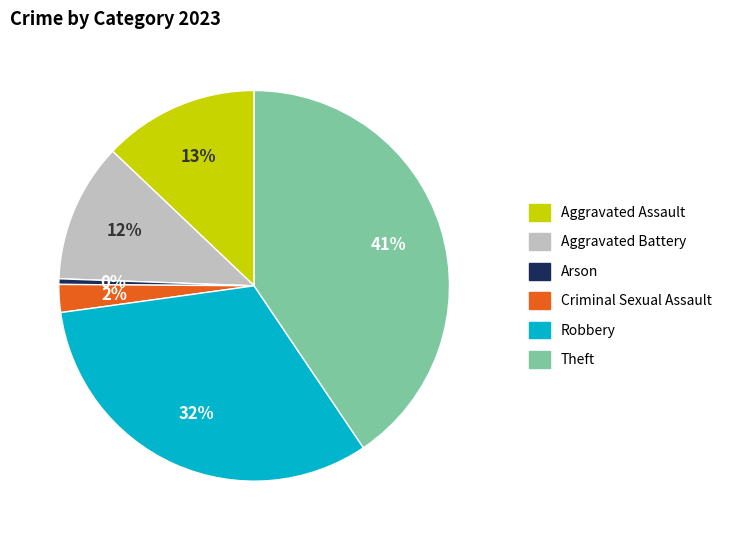

Between Aggravated Assault and Theft, which is larger?

Theft